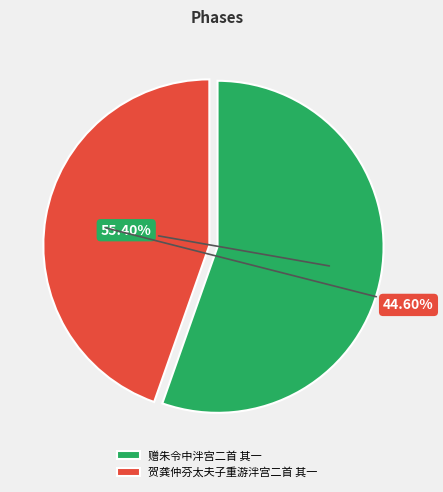

What is the total percentage of 赠朱令中泮宫二首 其一 and 贺龚仲芬太夫子重游泮宫二首 其一?

100.0%